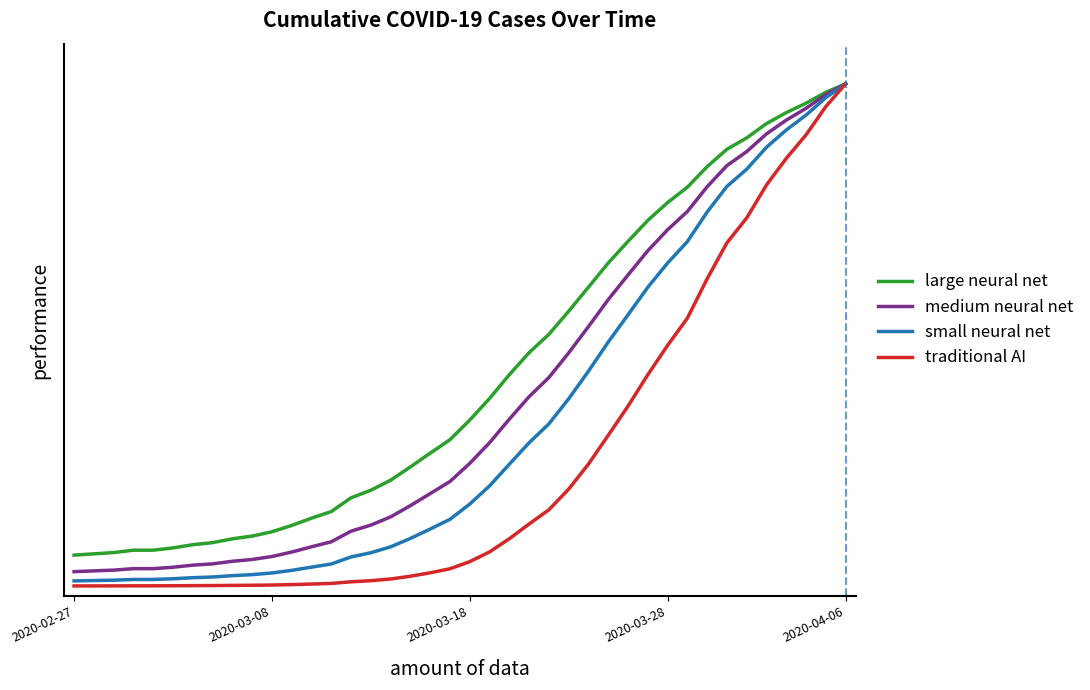

Which category has the highest value across all series?

2020-04-06